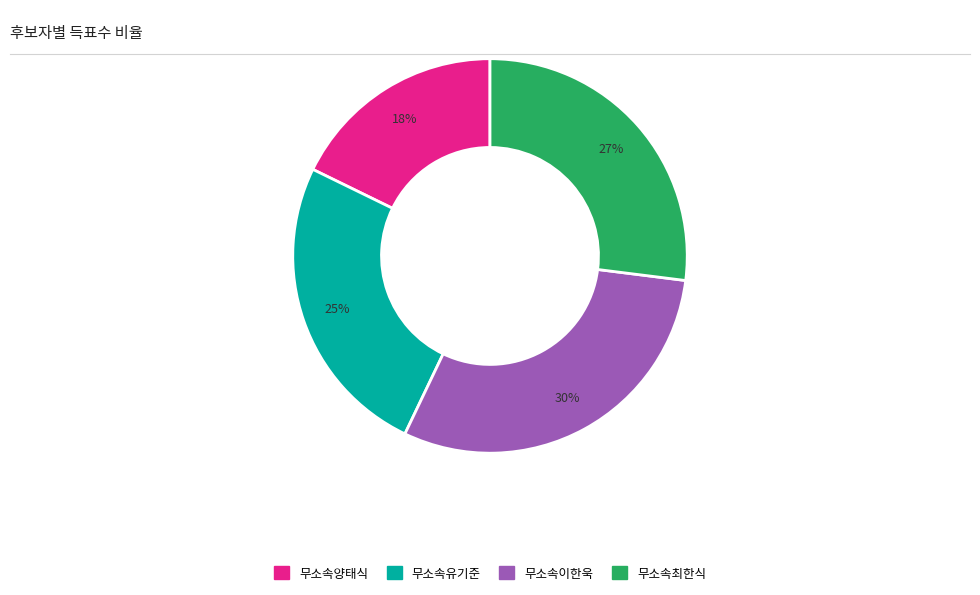

Is 무소속양태식 the majority of the pie?

No